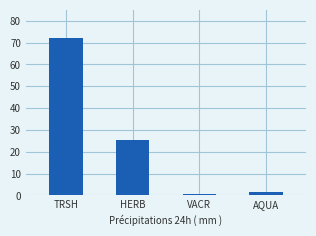

Does the chart contain stacked bars?

No